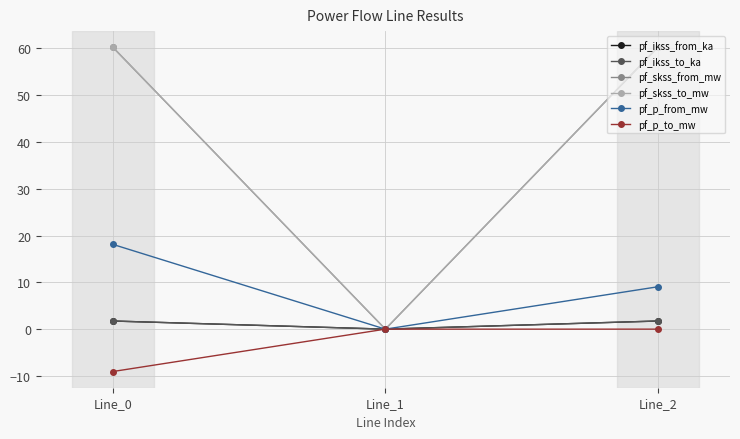

Which series has the widest spread of values?

pf_skss_from_mw